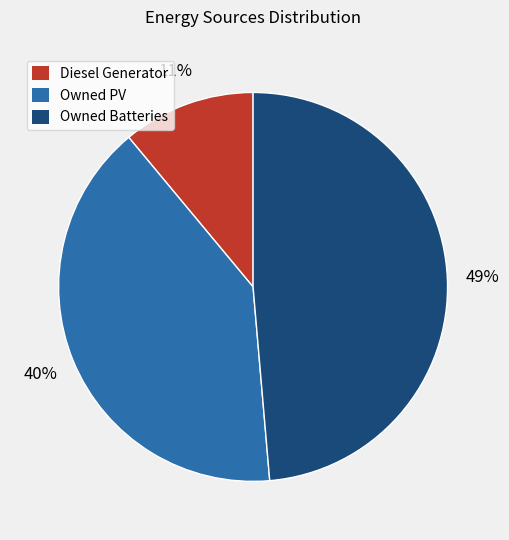

Does any single category account for the majority?

No